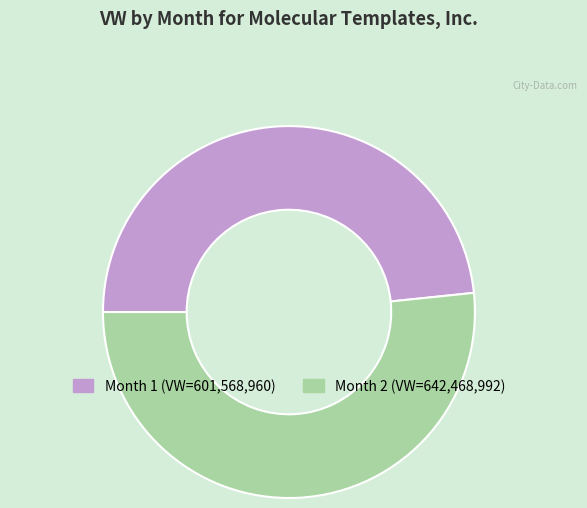

Is there a majority slice in this chart?

Yes